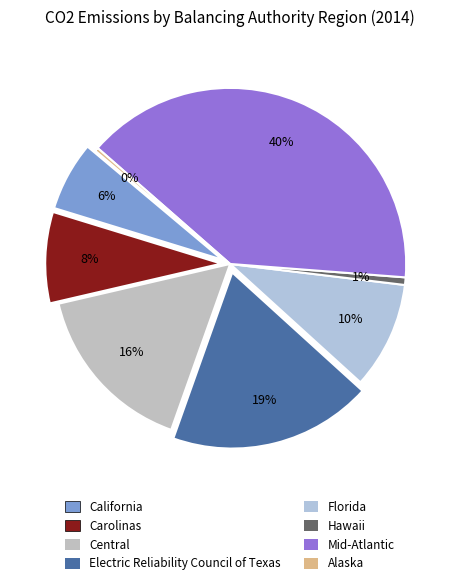

Does any single category account for the majority?

No